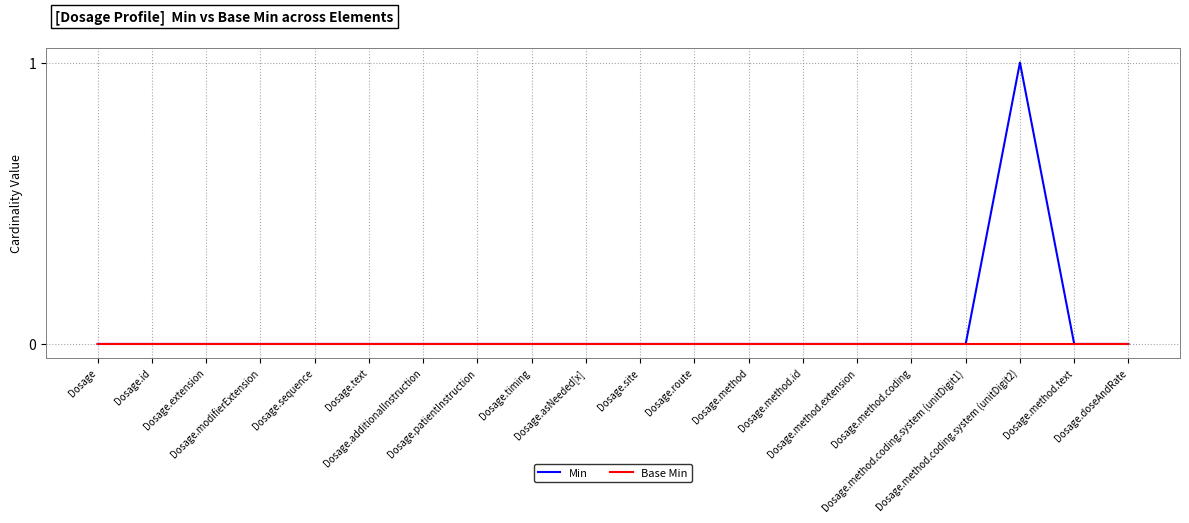

Which series has the largest total across all categories?

Min